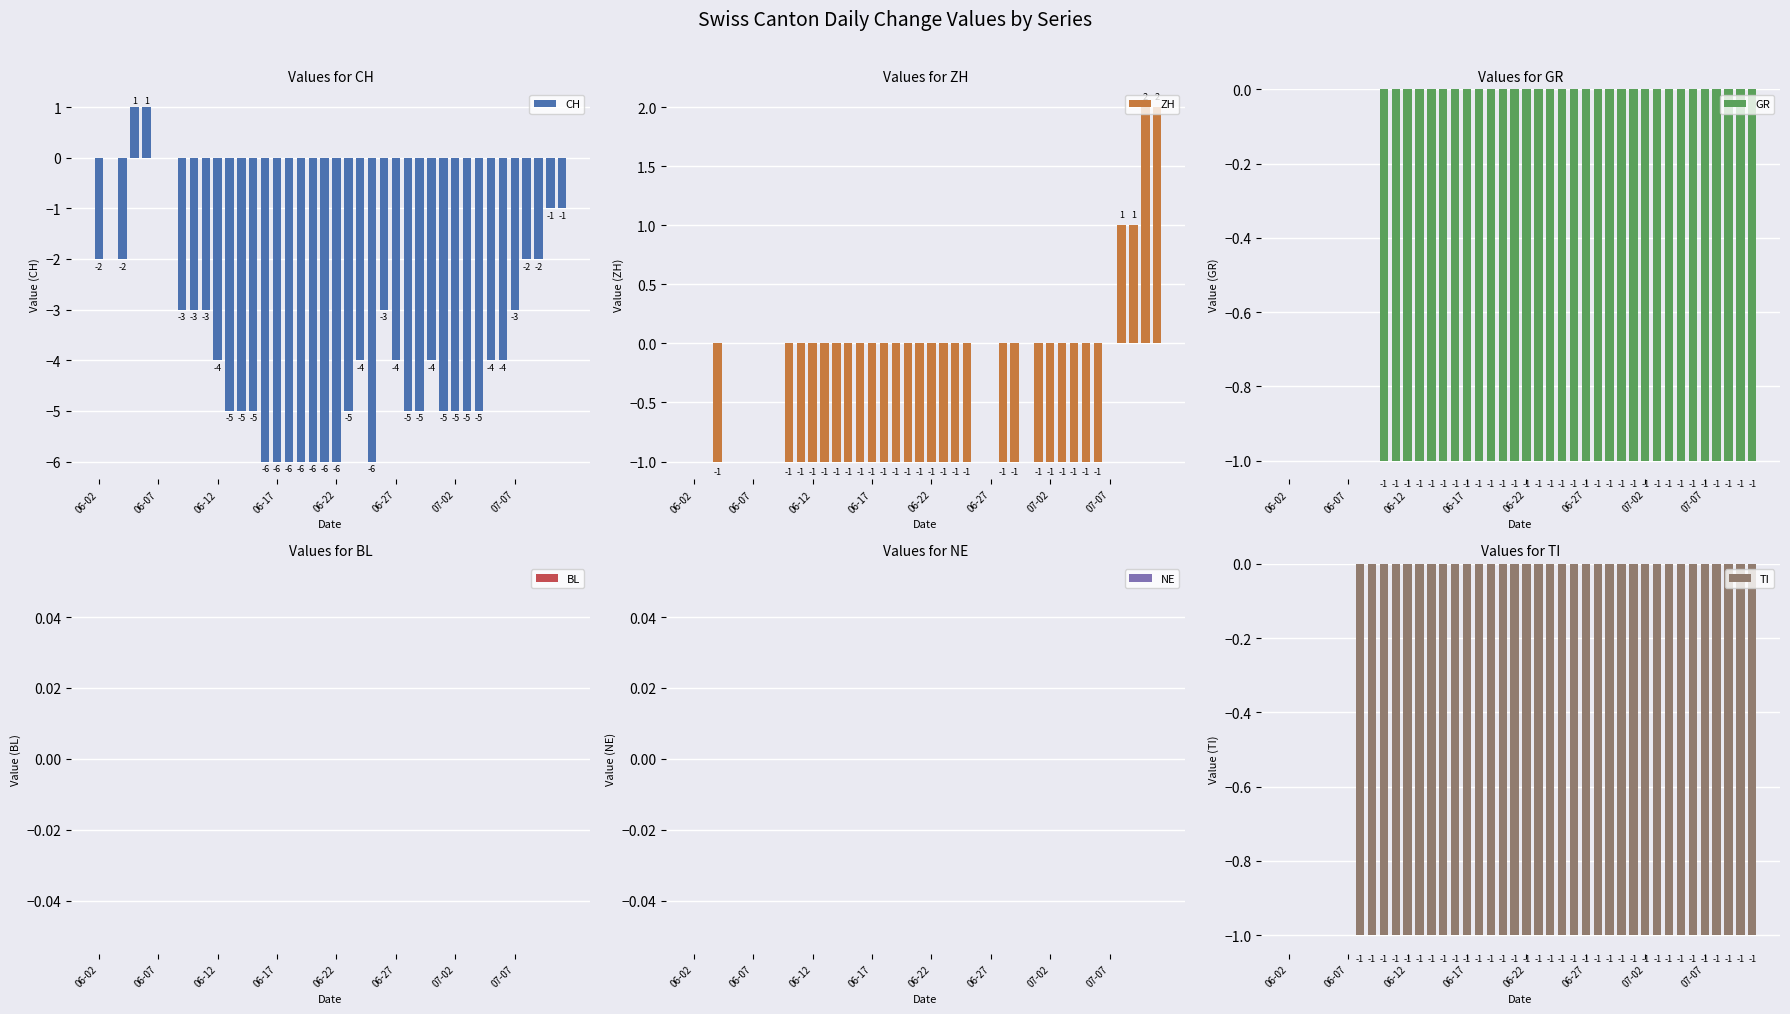

Between 06-17 and 29, which series saw the biggest shift?

CH